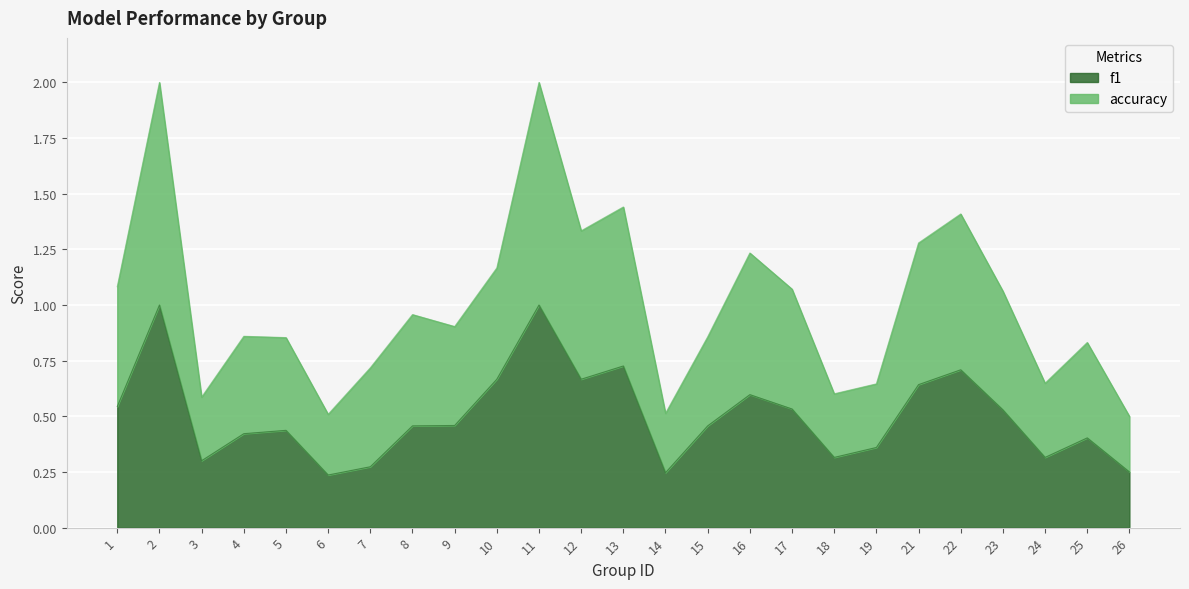

True or false: f1 has more than 0 points higher than both neighbors.

True